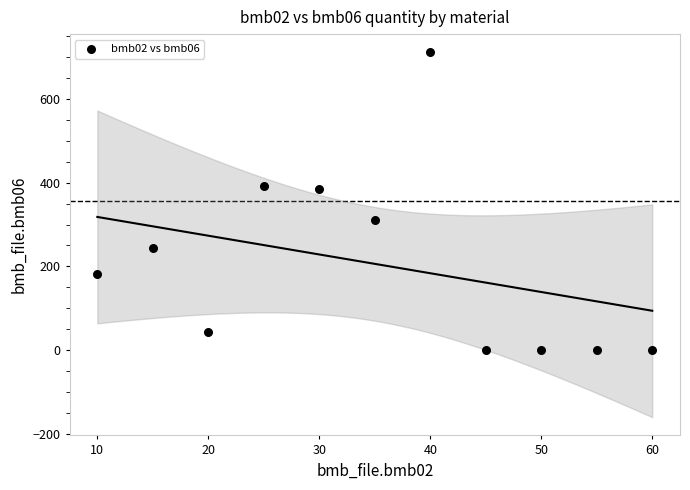

What is the average Y value?

206.1